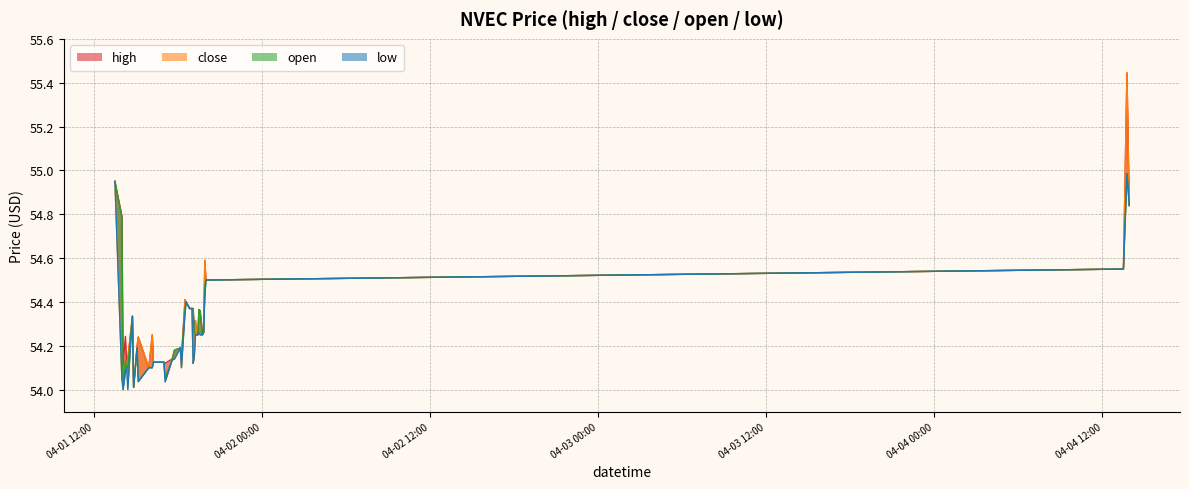

Which series has the largest range (max minus min)?

high